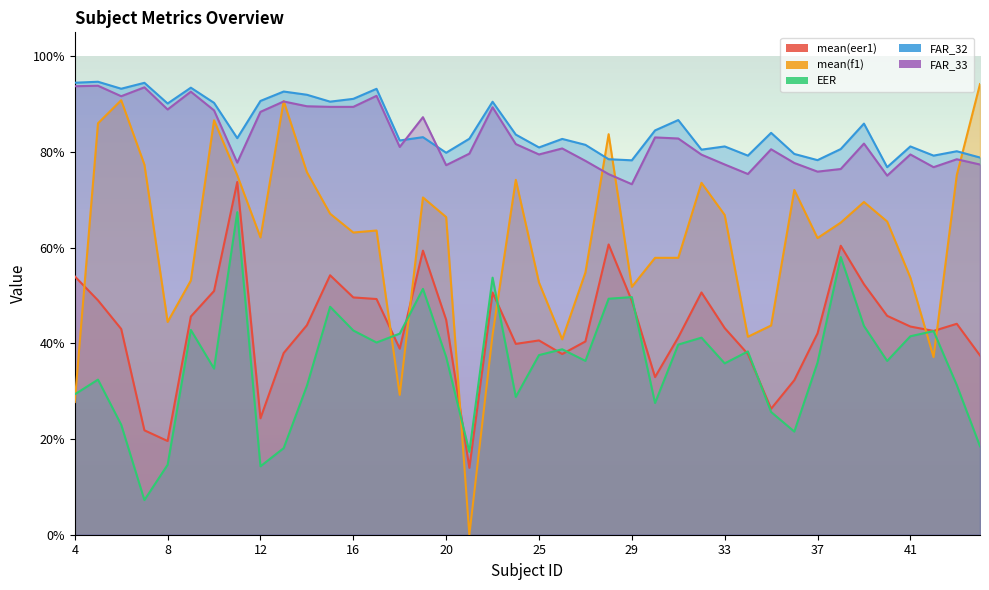

Reading left to right, extract all data points from this chart.

mean(eer1): 0.5	0.5	0.4	0.2	0.2	0.5	0.5	0.7	0.2	0.4	0.4	0.5	0.5	0.5	0.4	0.6	0.4	0.1	0.5	0.4	0.4	0.4	0.4	0.6	0.5	0.3	0.4	0.5	0.4	0.4	0.3	0.3	0.4	0.6	0.5	0.5	0.4	0.4	0.4	0.4
mean(f1): 0.3	0.9	0.9	0.8	0.4	0.5	0.9	0.8	0.6	0.9	0.8	0.7	0.6	0.6	0.3	0.7	0.7	0.0	0.4	0.7	0.5	0.4	0.5	0.8	0.5	0.6	0.6	0.7	0.7	0.4	0.4	0.7	0.6	0.7	0.7	0.7	0.5	0.4	0.8	0.9
EER: 0.3	0.3	0.2	0.1	0.1	0.4	0.3	0.7	0.1	0.2	0.3	0.5	0.4	0.4	0.4	0.5	0.4	0.2	0.5	0.3	0.4	0.4	0.4	0.5	0.5	0.3	0.4	0.4	0.4	0.4	0.3	0.2	0.4	0.6	0.4	0.4	0.4	0.4	0.3	0.2
FAR_32: 0.9	0.9	0.9	0.9	0.9	0.9	0.9	0.8	0.9	0.9	0.9	0.9	0.9	0.9	0.8	0.8	0.8	0.8	0.9	0.8	0.8	0.8	0.8	0.8	0.8	0.8	0.9	0.8	0.8	0.8	0.8	0.8	0.8	0.8	0.9	0.8	0.8	0.8	0.8	0.8
FAR_33: 0.9	0.9	0.9	0.9	0.9	0.9	0.9	0.8	0.9	0.9	0.9	0.9	0.9	0.9	0.8	0.9	0.8	0.8	0.9	0.8	0.8	0.8	0.8	0.8	0.7	0.8	0.8	0.8	0.8	0.8	0.8	0.8	0.8	0.8	0.8	0.8	0.8	0.8	0.8	0.8